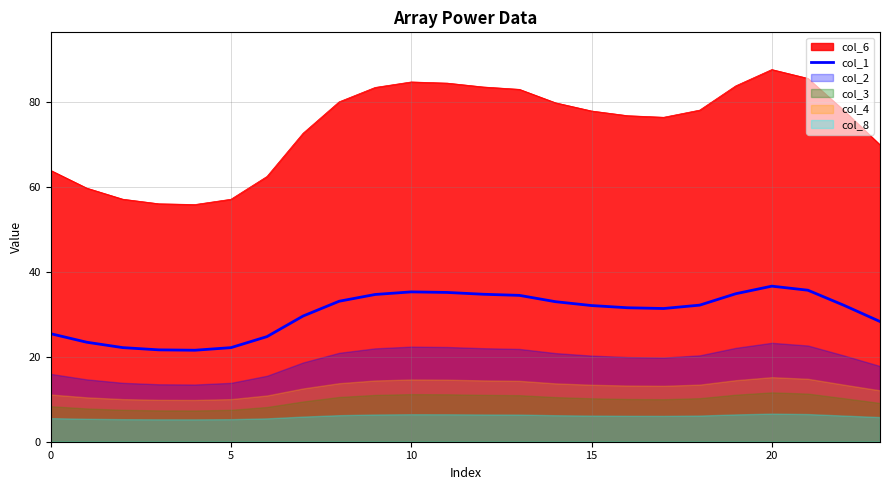

The value of col_1 at 15 is 32.1. True or false?

True